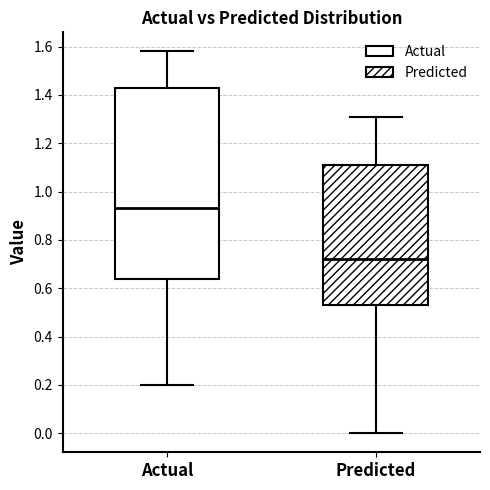

Which box's median line is the highest?

Actual